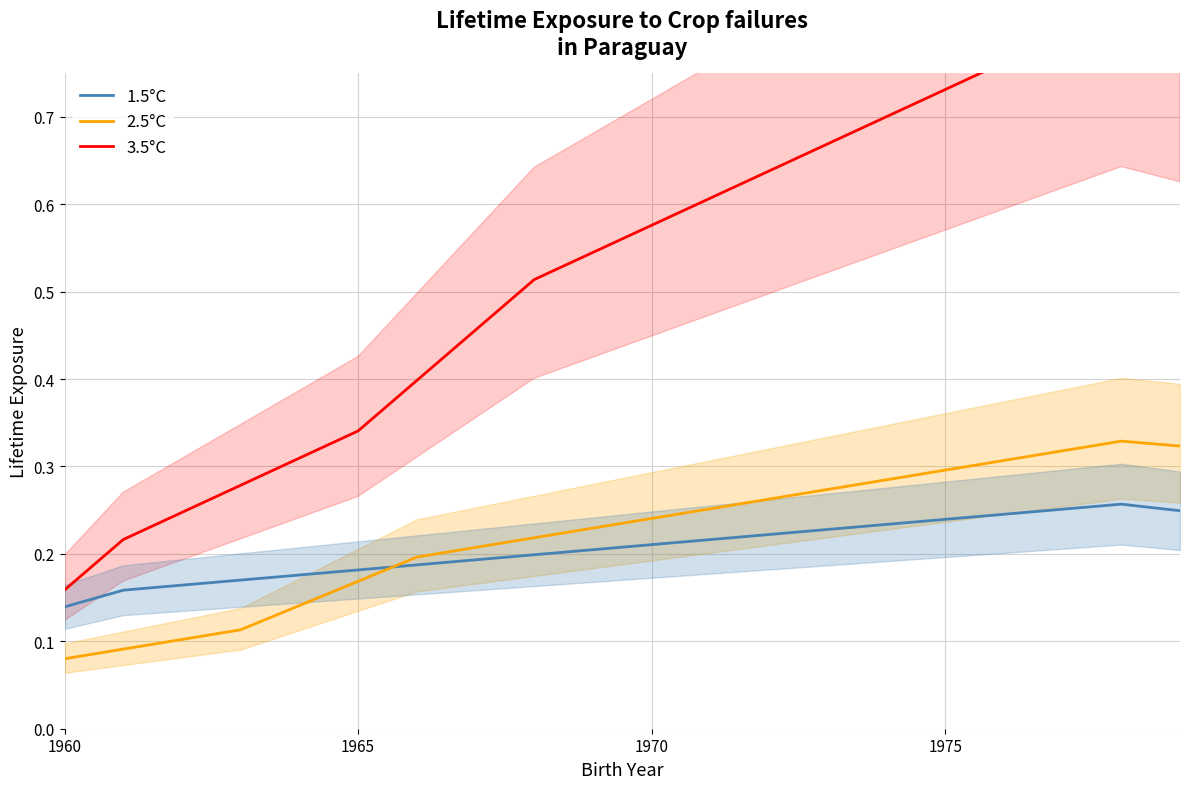

Is it true that 2.5°C equals 0.3 at 1975?

True